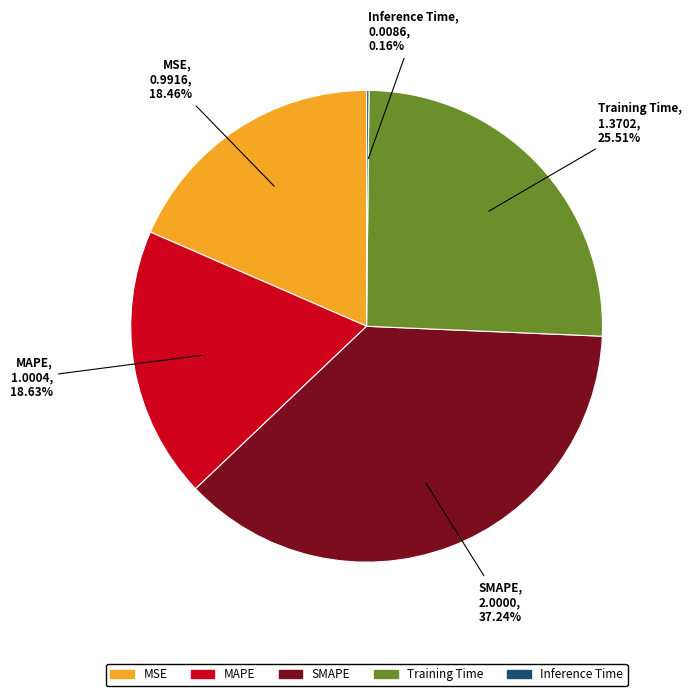

The MAPE slice represents 19% of the pie. True or false?

True